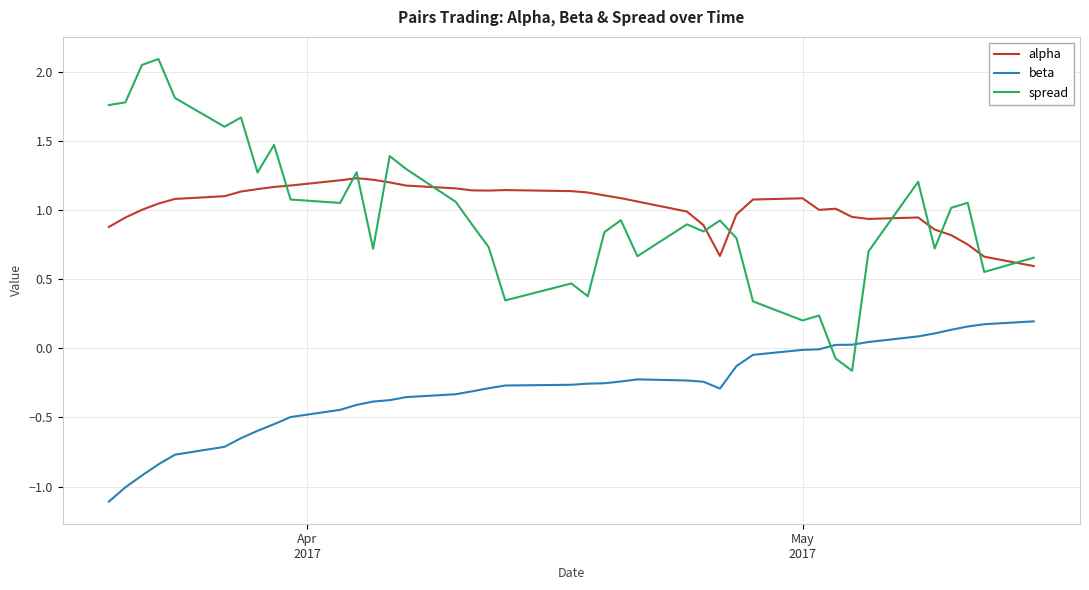

What is the difference between the maximum and minimum values in the beta series?

1.3